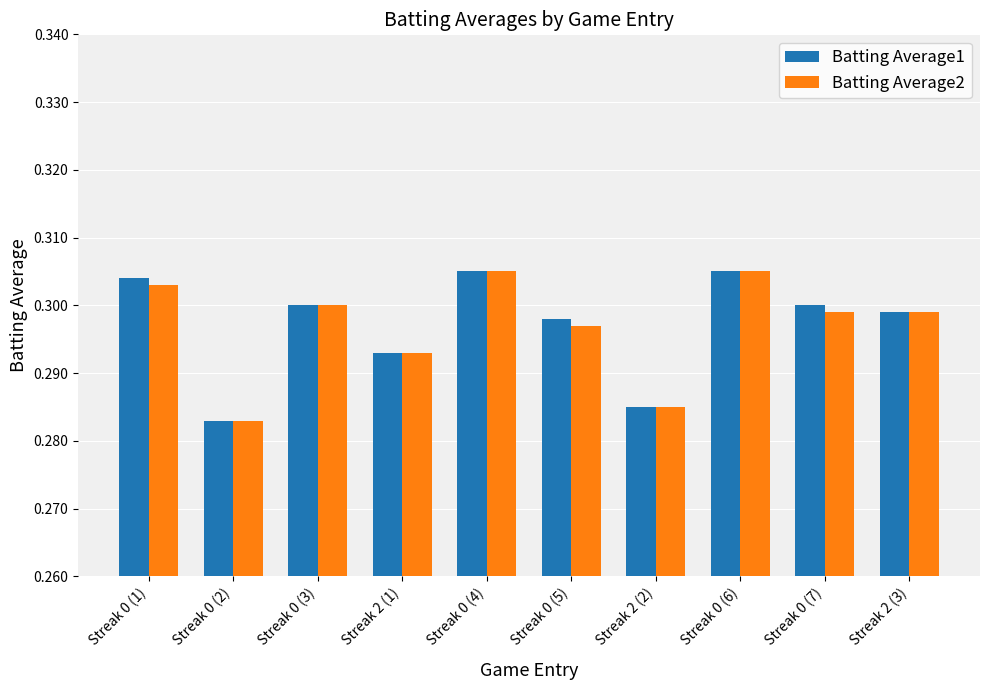

At which label does Batting Average1 reach its minimum?

Streak 0 (2)